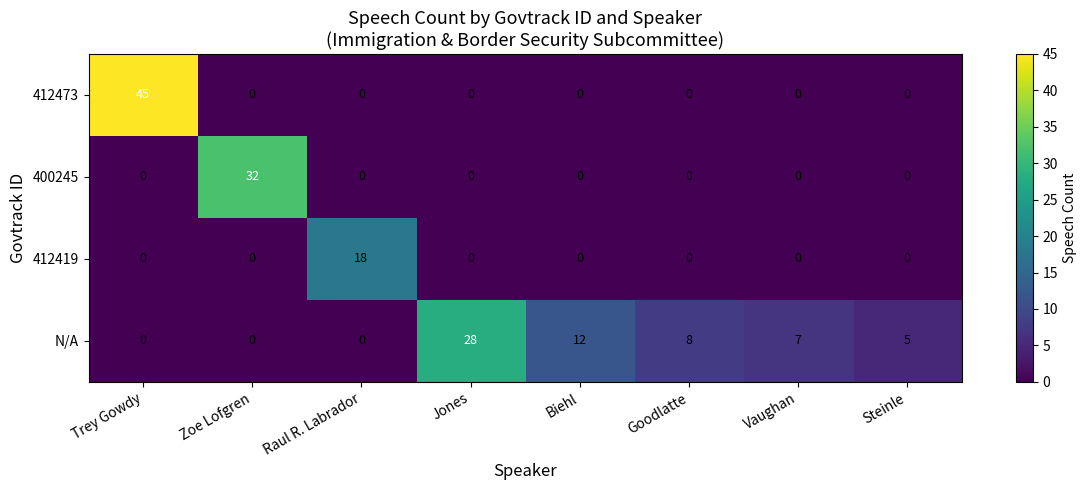

True or false: 412419 has a value of -9 at Trey Gowdy.

False